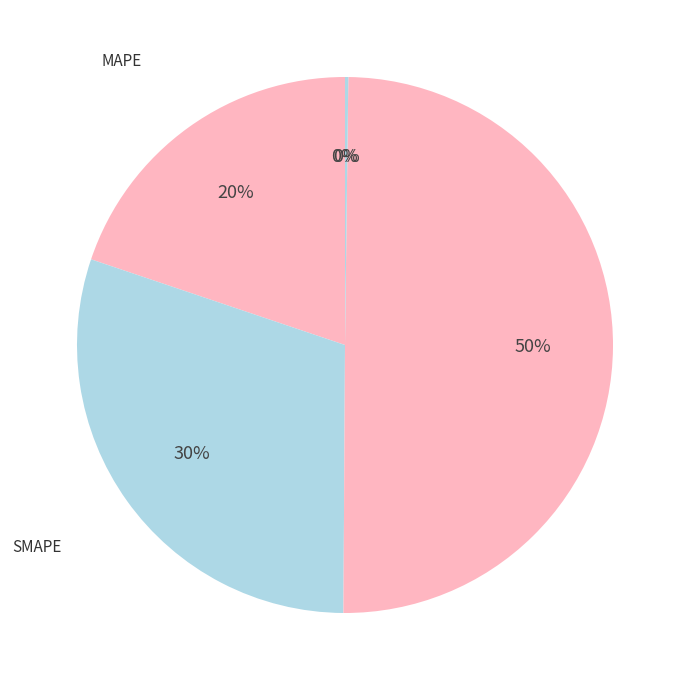

To the nearest percent, what is the average slice percentage?

20%